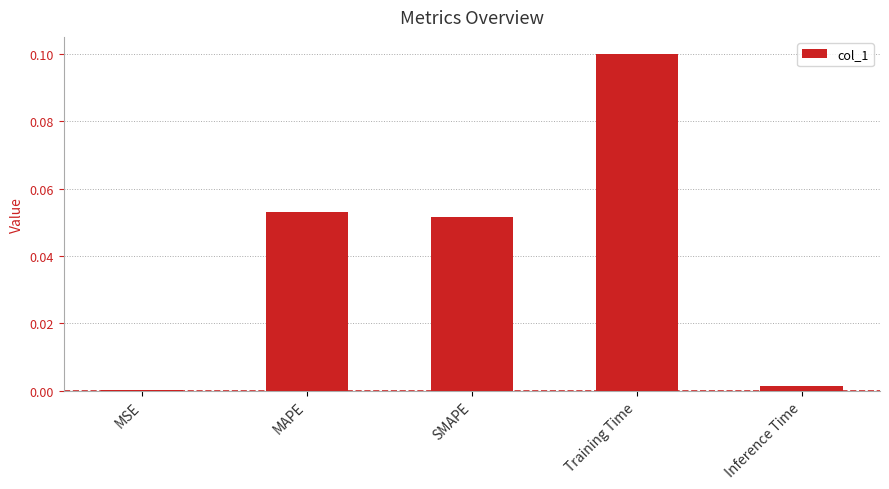

At which category does the chart reach its peak across all series?

Training Time